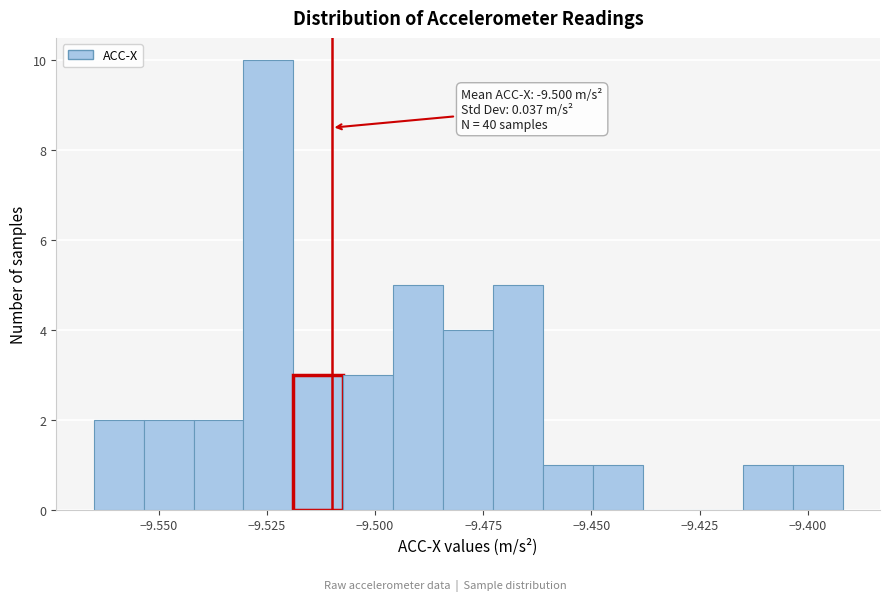

Around what value on the x-axis is the tallest bar? Give the approximate position of its centre, as read against the axis.

-9.525